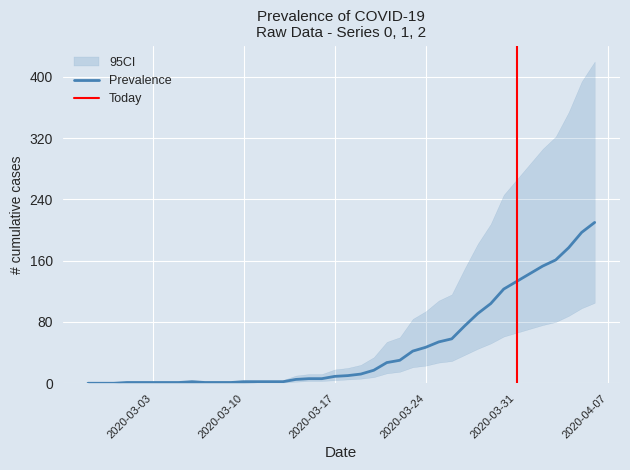

True or false: Lower CI and Upper CI intersect in this chart.

False